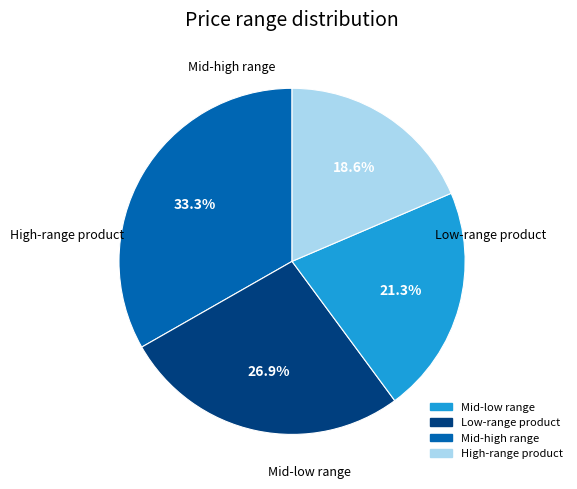

Is there any slice that represents more than half of the pie?

No